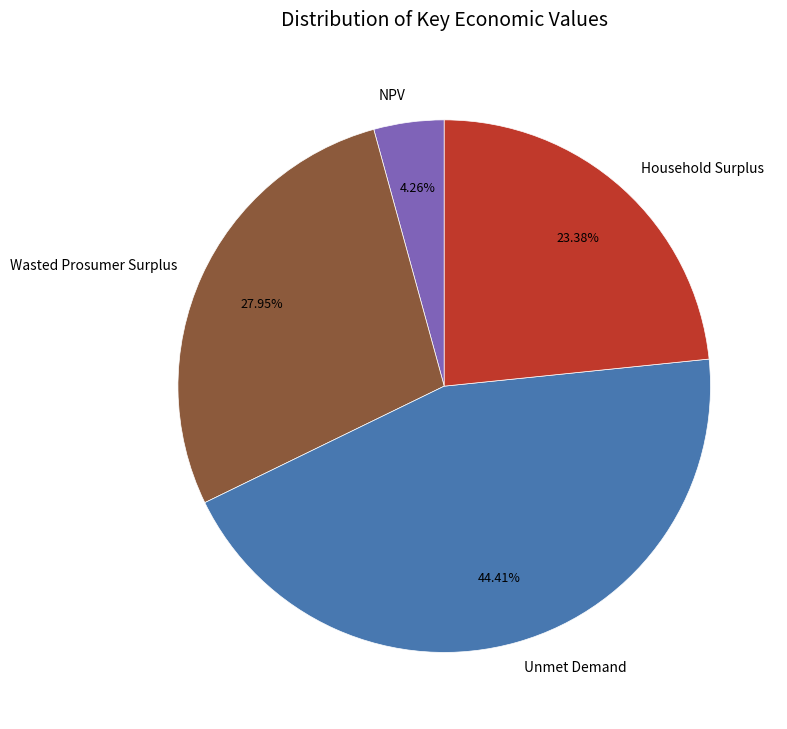

Combined, what portion of the pie is Household Surplus and NPV?

27.6%